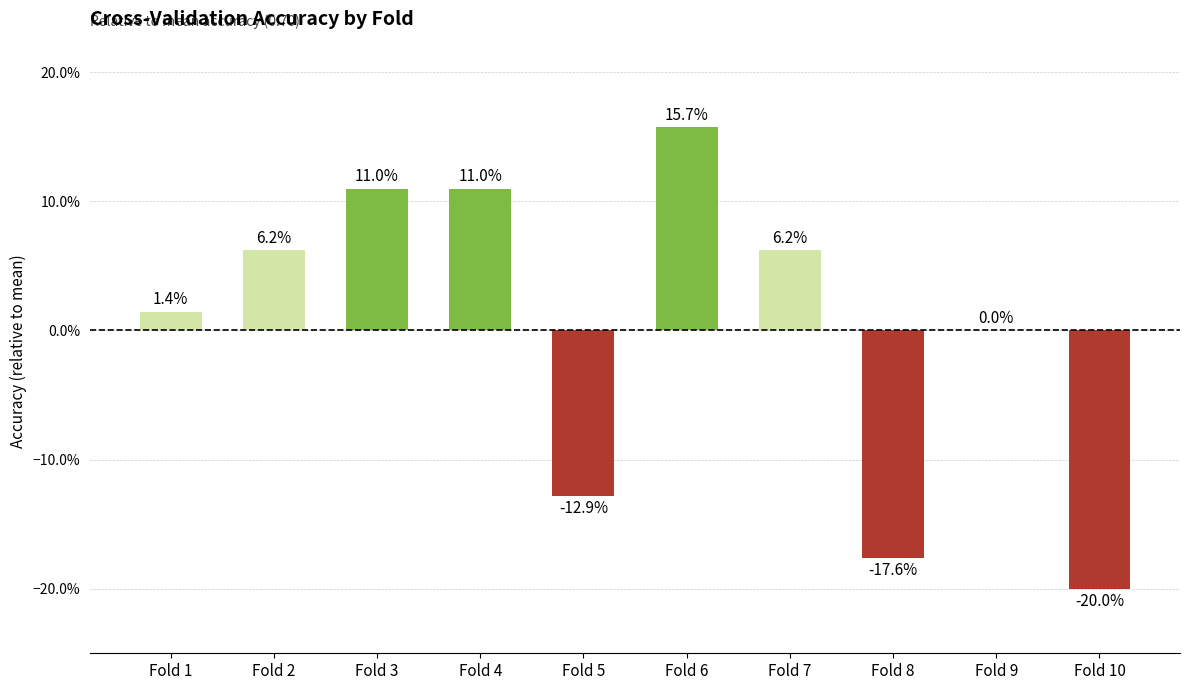

Reading left to right, what are all the values shown in this chart?

Fold 1=0.0	Fold 2=0.1	Fold 3=0.1	Fold 4=0.1	Fold 5=-0.1	Fold 6=0.2	Fold 7=0.1	Fold 8=-0.2	Fold 9=0.0	Fold 10=-0.2